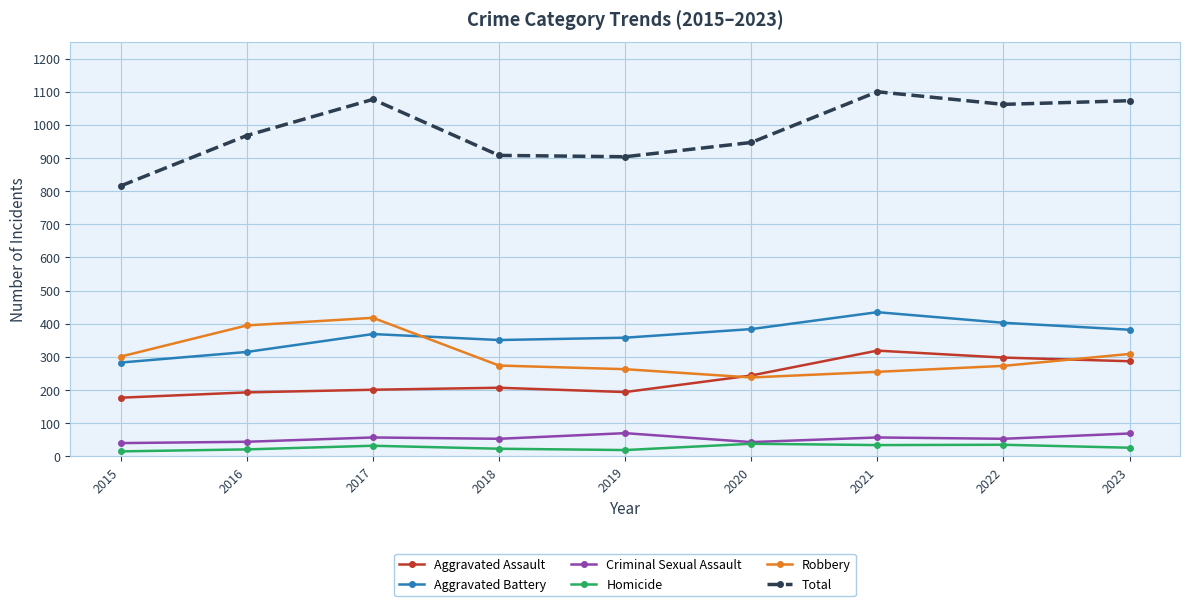

At 2023, list the series in order from largest to smallest.

Total, Aggravated Battery, Robbery, Aggravated Assault, Criminal Sexual Assault, Homicide